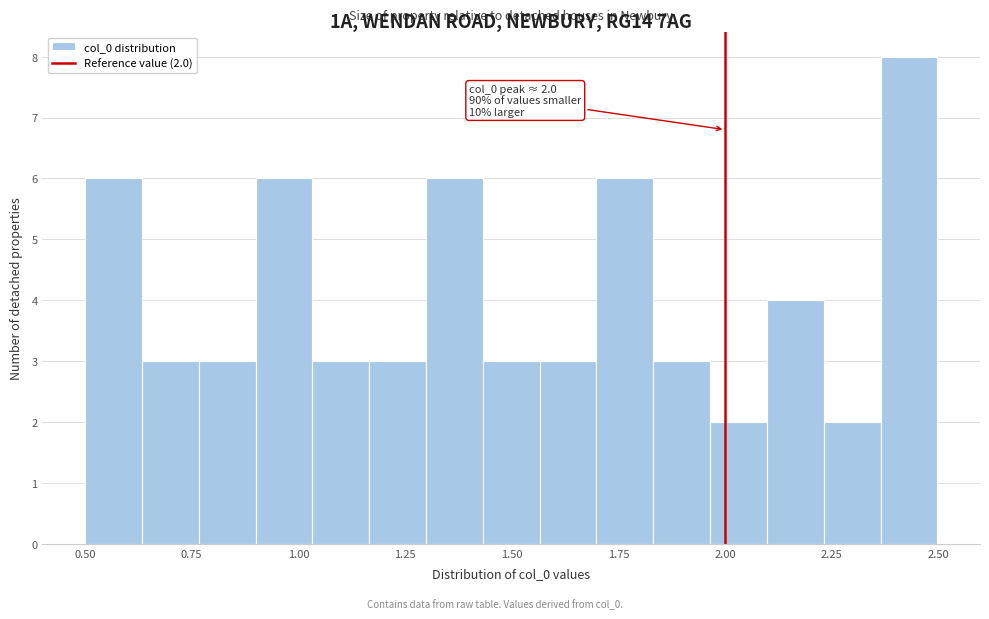

Around what value on the x-axis is the tallest bar? Give the approximate position of its centre, as read against the axis.

2.45